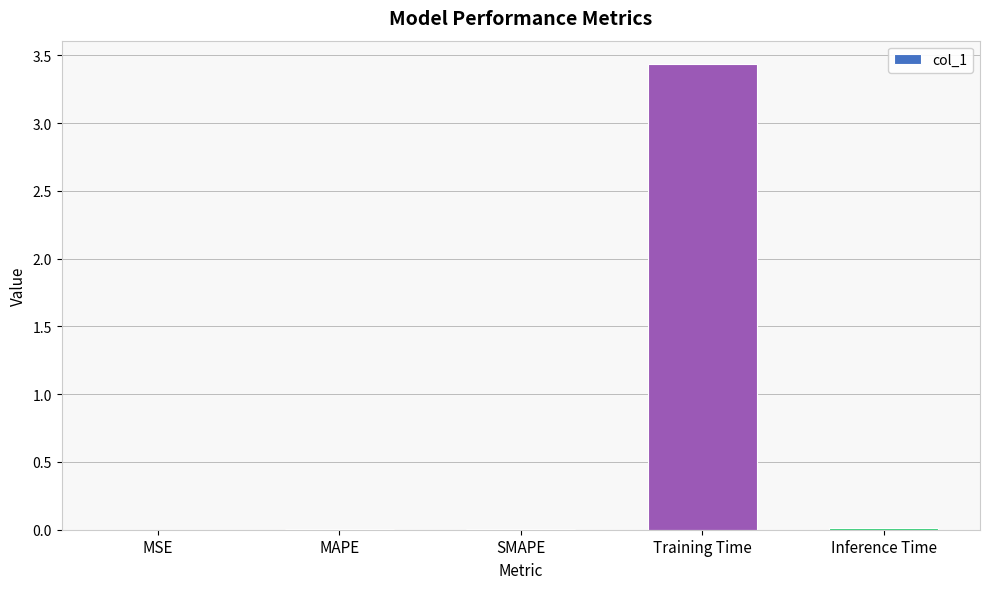

Which category has the highest value across all series?

Training Time